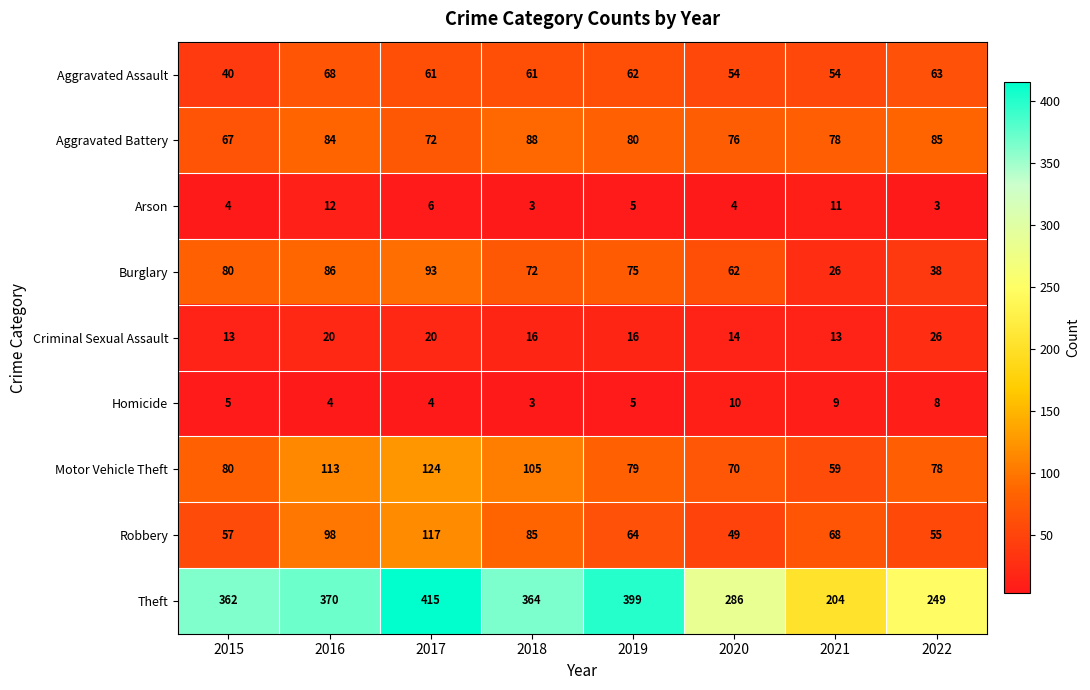

List the series in order of their peak value, lowest first.

Homicide, Arson, Criminal Sexual Assault, Aggravated Assault, Aggravated Battery, Burglary, Robbery, Motor Vehicle Theft, Theft